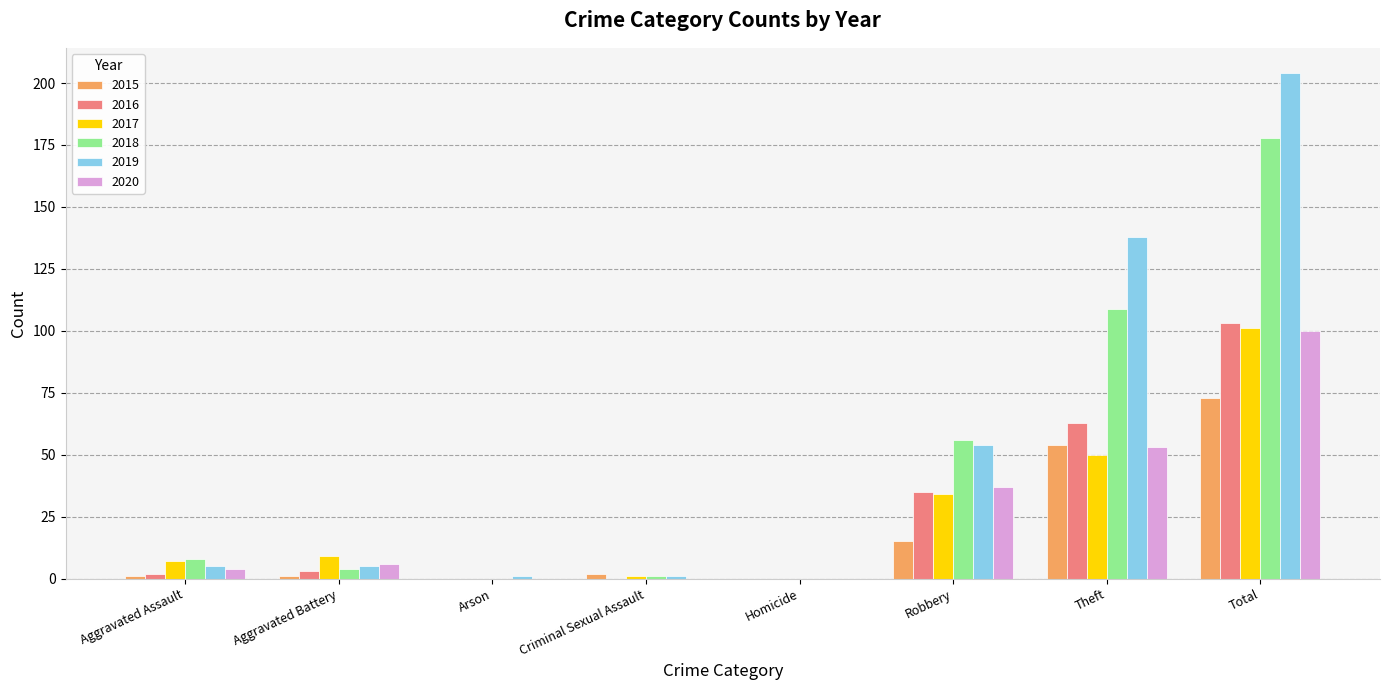

The 2019 series shows 0 at Homicide. True or false?

True